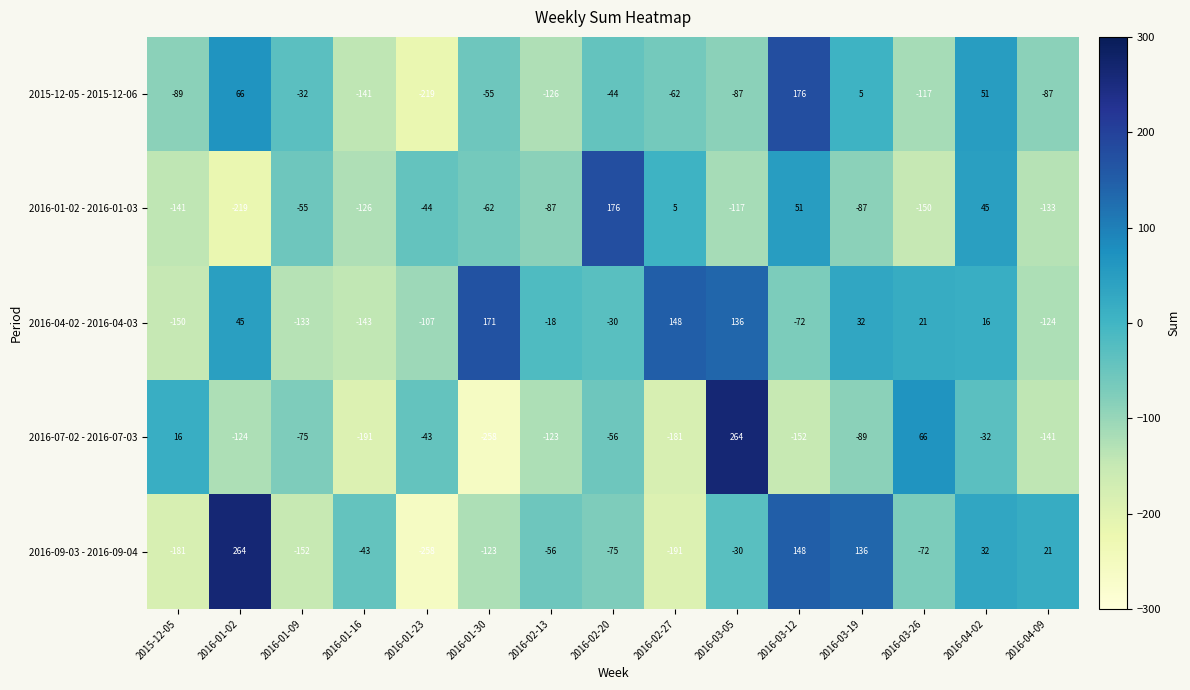

Count the number of categories in the chart.

15